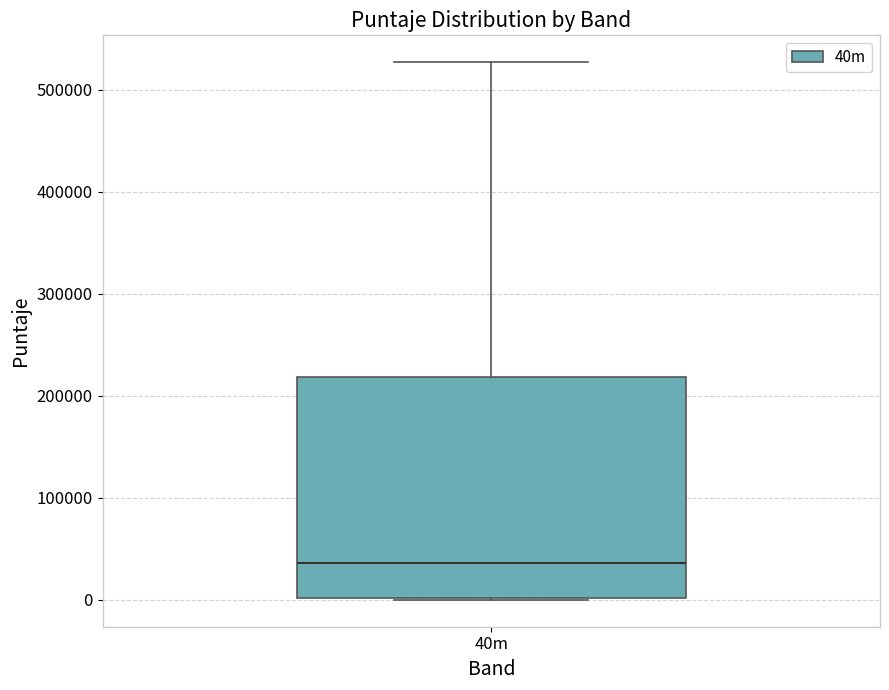

Read this box plot against the y-axis: the position of the median line, the range covered by the box, and the ends of both whiskers. The values are not printed on the chart, so give them approximately, as read against the axis.

median 40000, box 0 to 220000, whiskers 0 to 530000